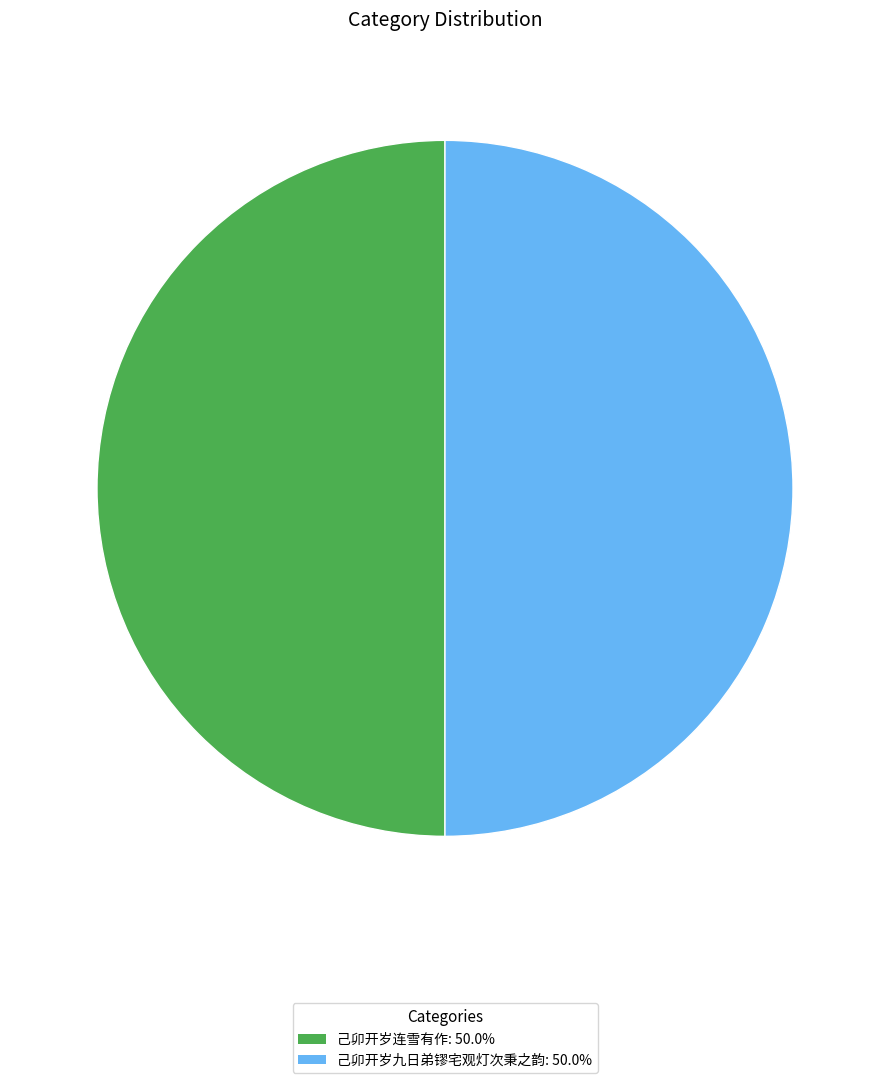

Count the number of slices in the pie.

2